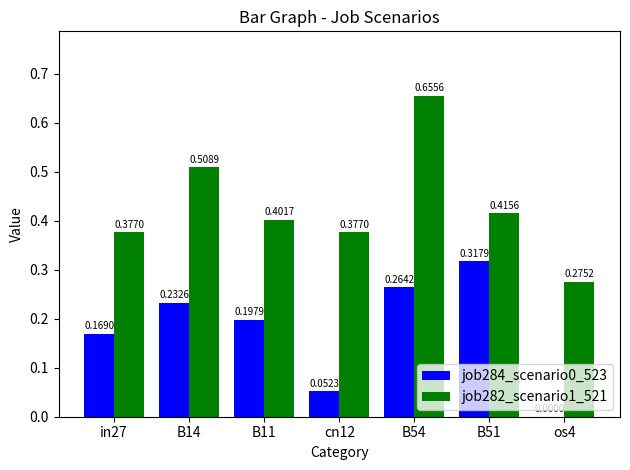

What is the sum of all job282_scenario1_521 values?

3.0